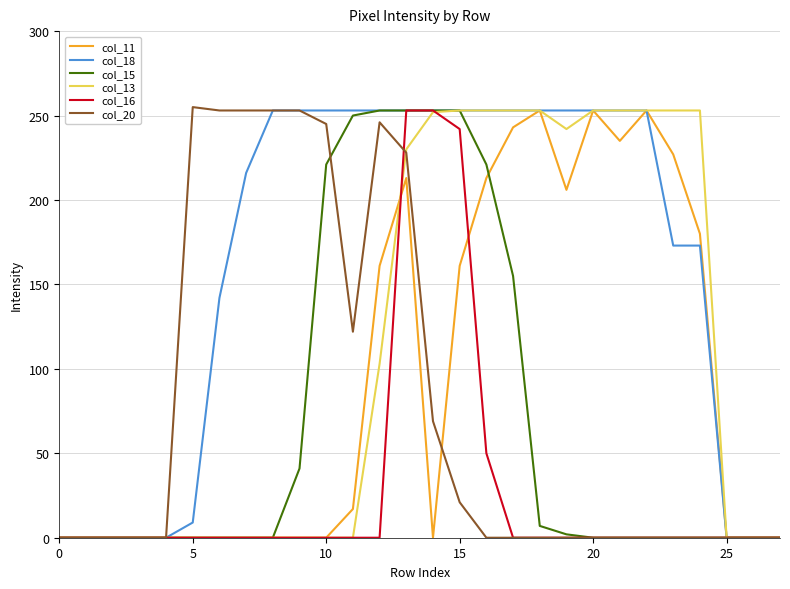

Does the chart display data point markers on the line(s)?

No